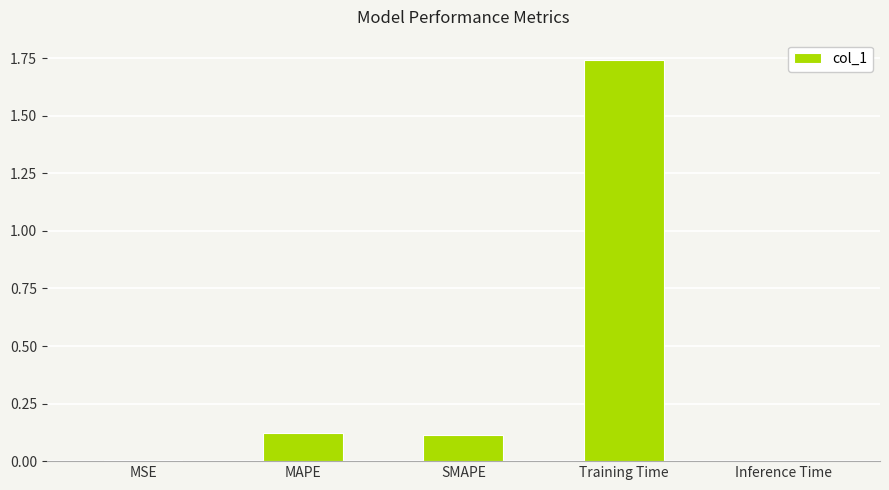

Which label corresponds to the largest value in the chart?

Training Time